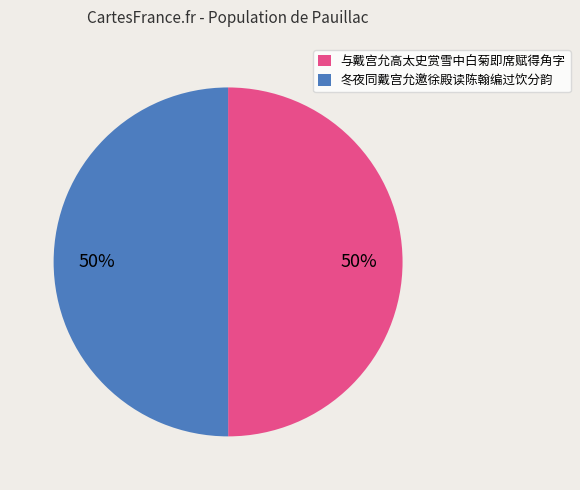

Is the sum of 与戴宫允高太史赏雪中白菊即席赋得角字 and 冬夜同戴宫允邀徐殿读陈翰编过饮分韵 greater than half?

Yes